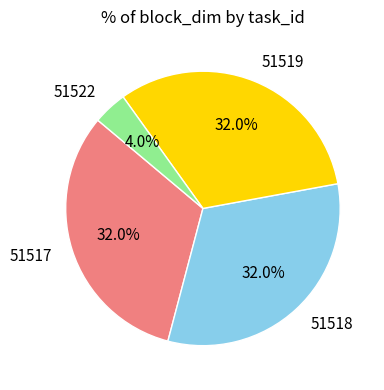

What percentage do 51517 and 51522 together represent?

36.0%